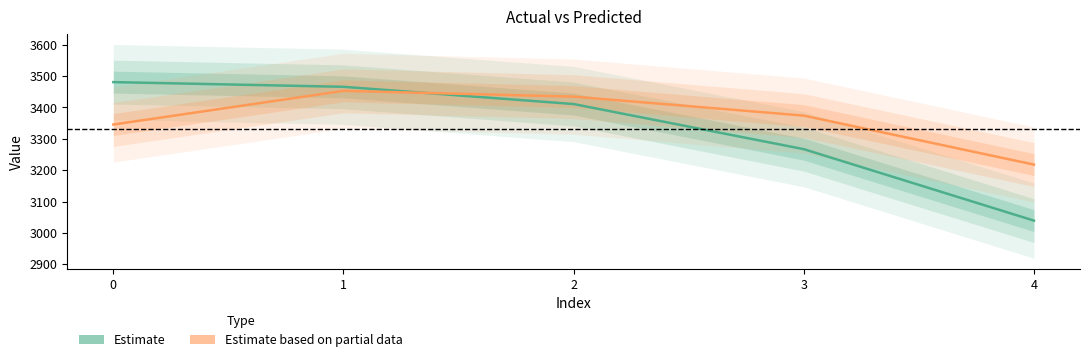

How many lines are shown in the chart?

2